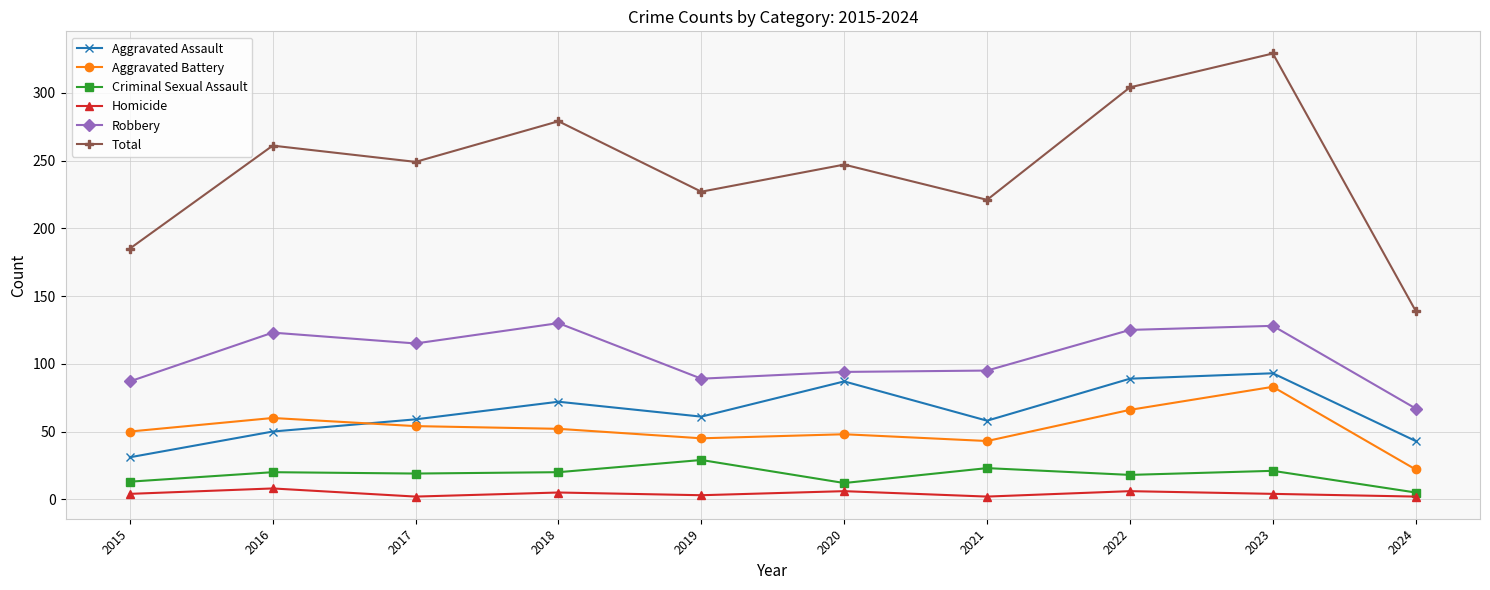

How many lines are shown in the chart?

6